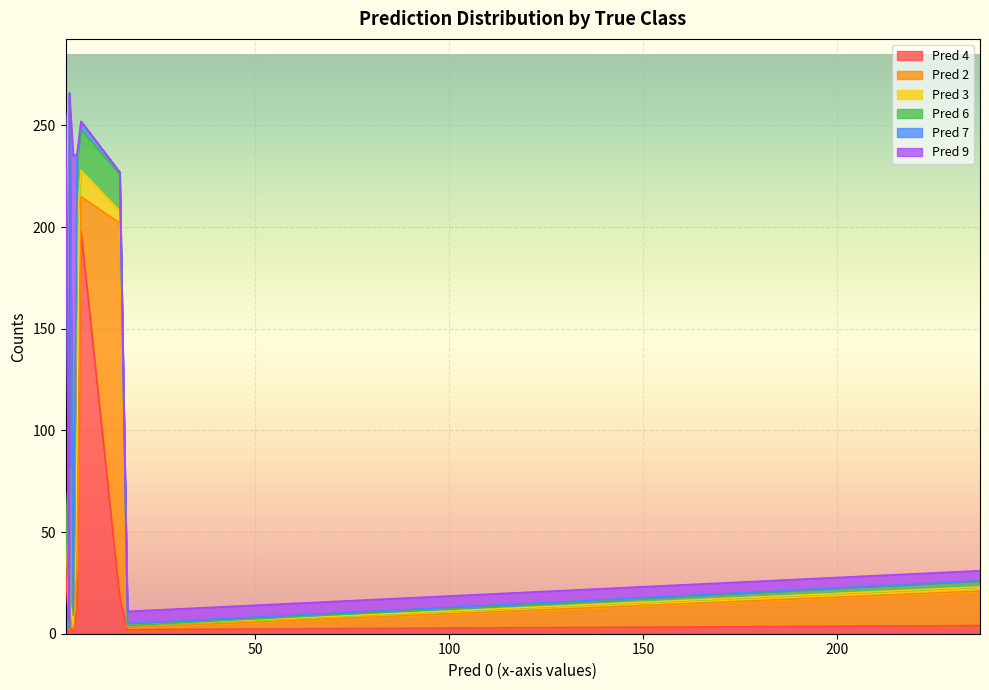

The Pred 7 series shows 93 at True 1. True or false?

False